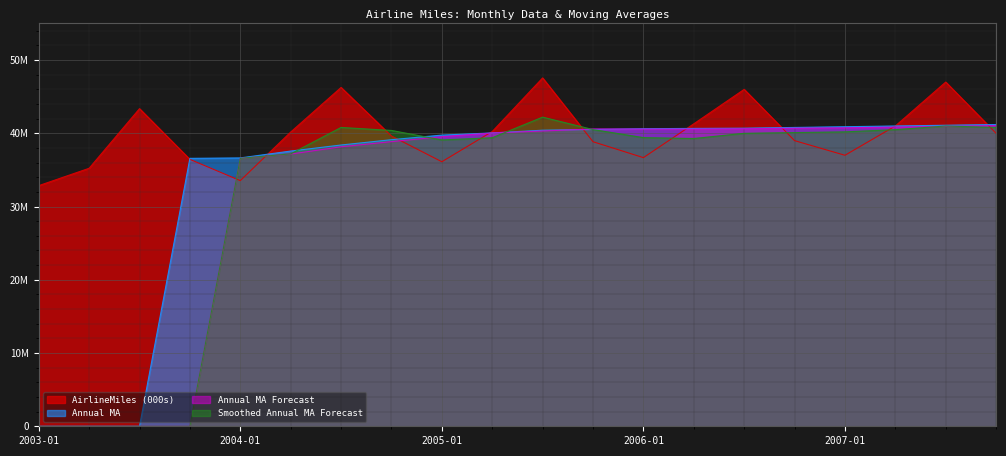

At which category does Smoothed Annual MA Forecast reach its first local peak?

2004-07